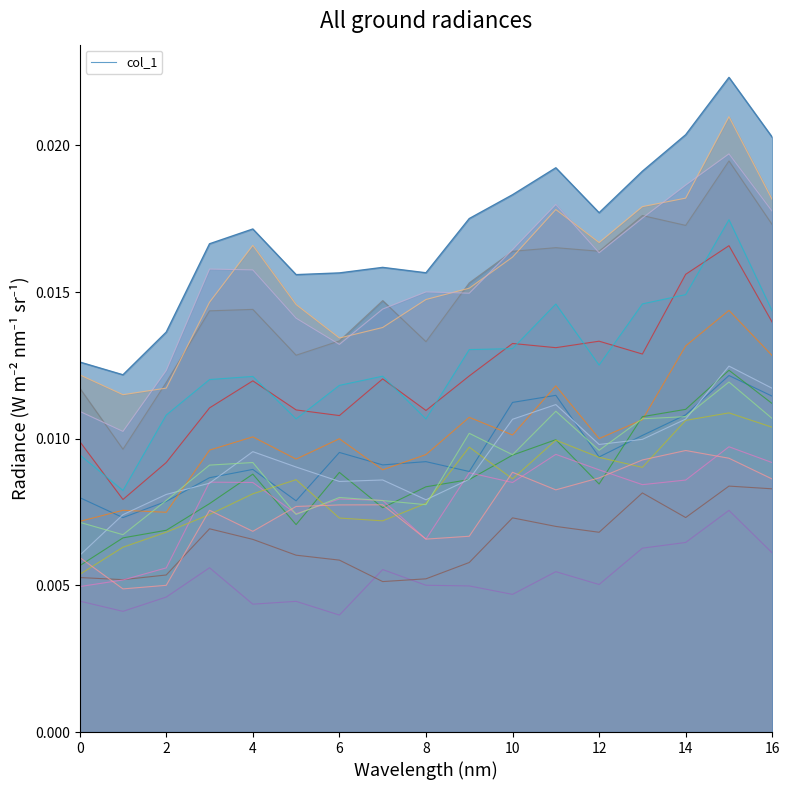

At which category does the chart reach its minimum across all series?

1